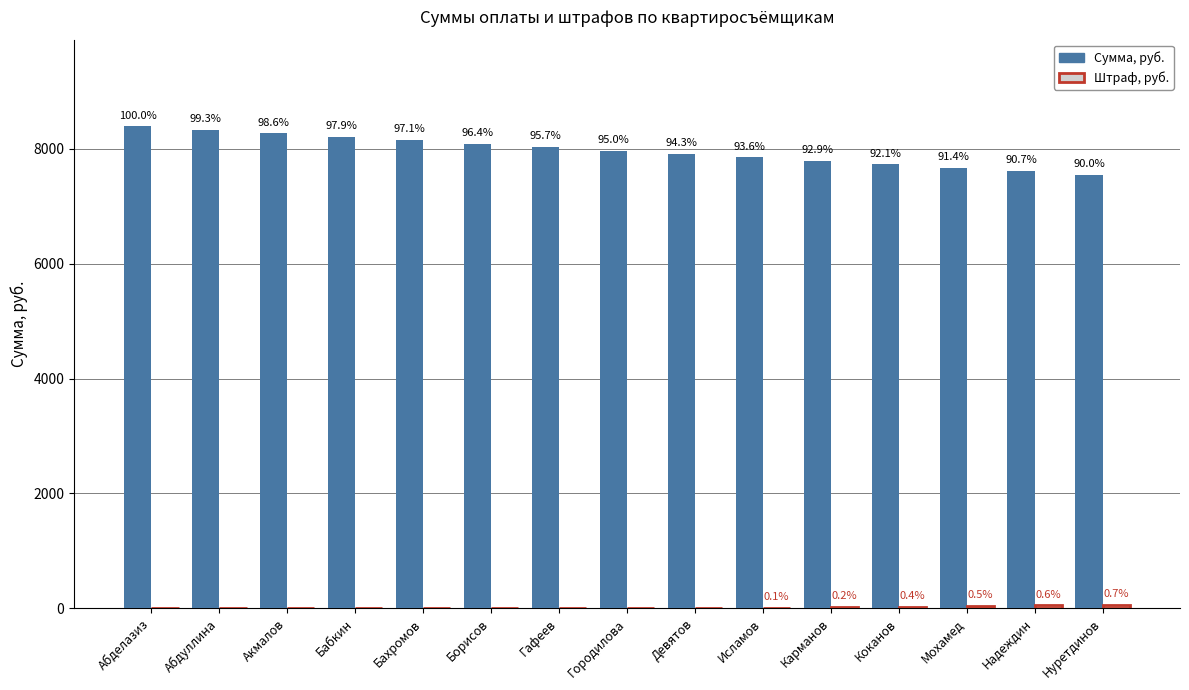

What is the total value across all series at Карманов?

7813